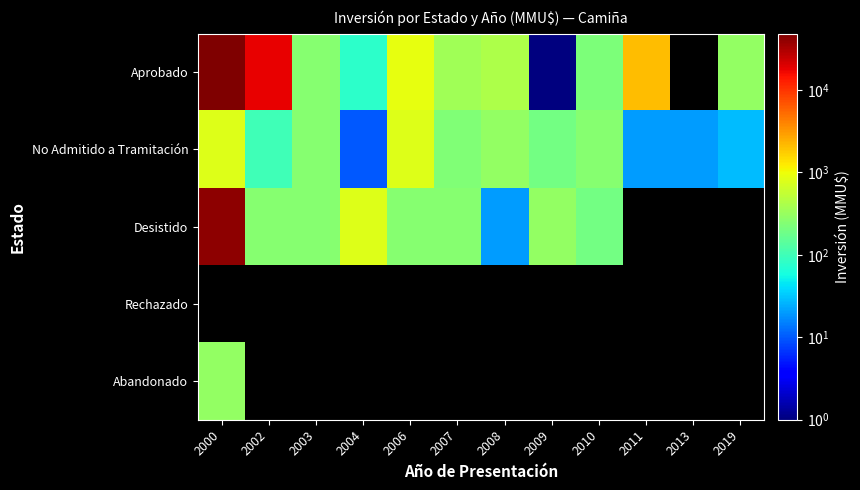

What is the maximum value shown in the chart?

48384.0